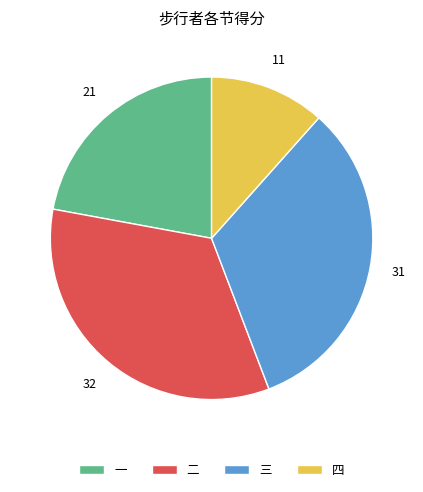

Does 一 account for over 50% of the chart?

No